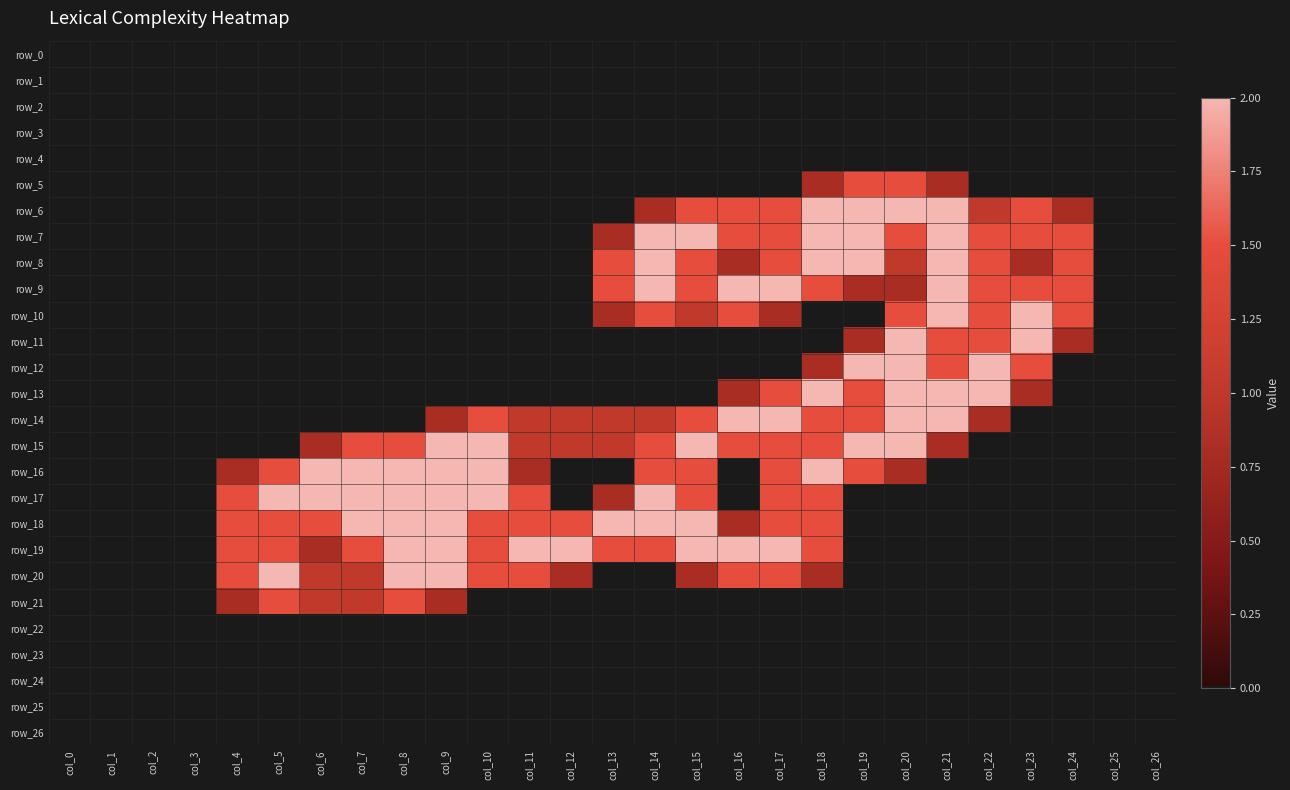

Is it true that row_21 equals 1.2 at col_4?

False